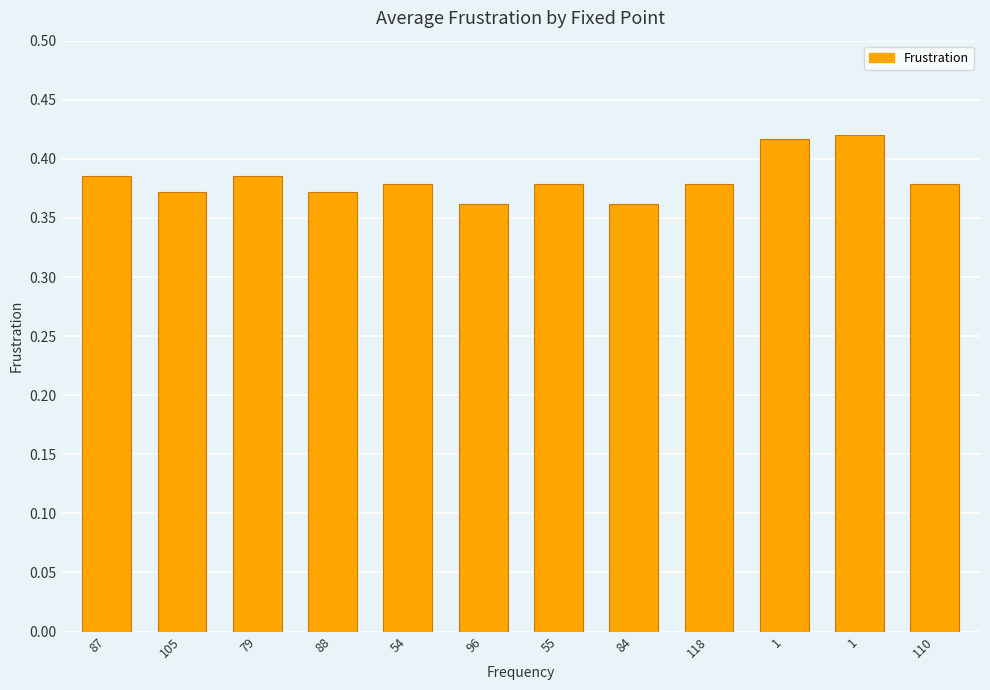

Where is the data nearest to the value 0?

96